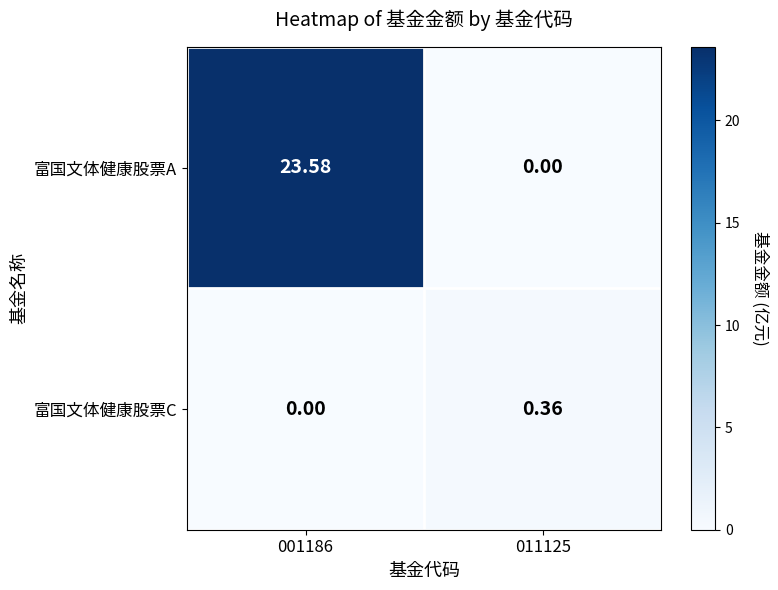

Is the value of 富国文体健康股票A at 001186 greater than the value of 富国文体健康股票C at 001186?

Yes